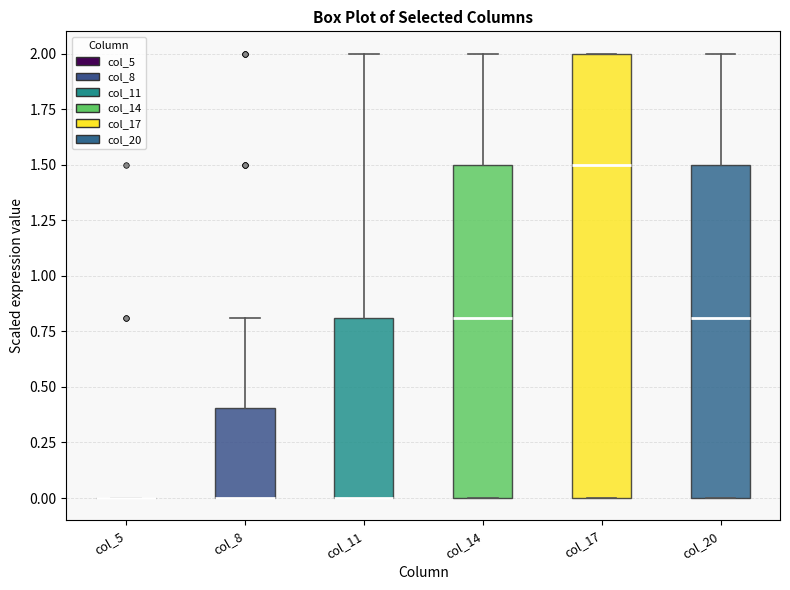

Where does the upper whisker of the box for col_8 end on the y-axis? The values are not printed on the chart, so give them approximately, as read against the axis.

0.8